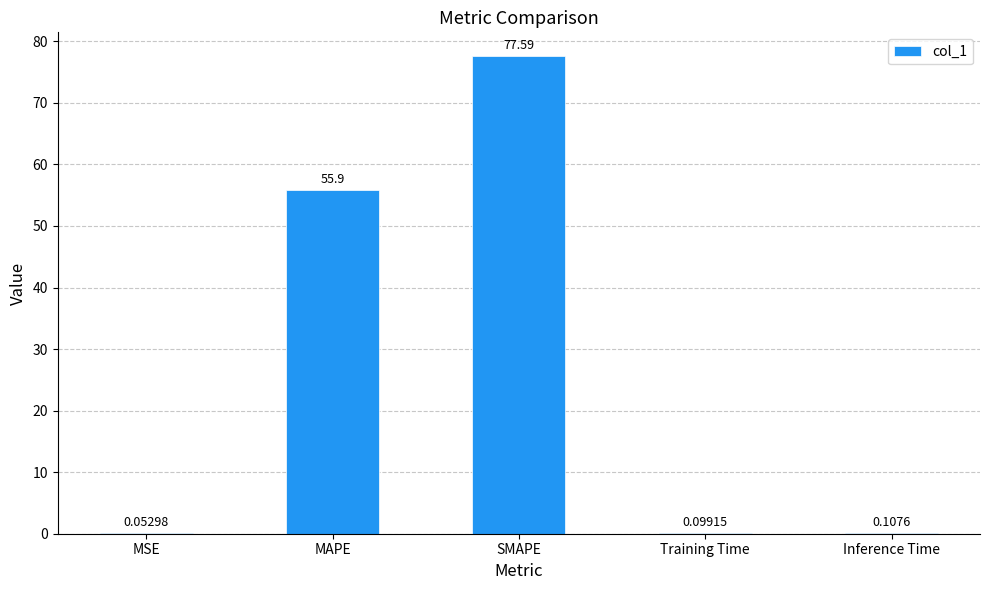

What is the sum of all values?

133.7